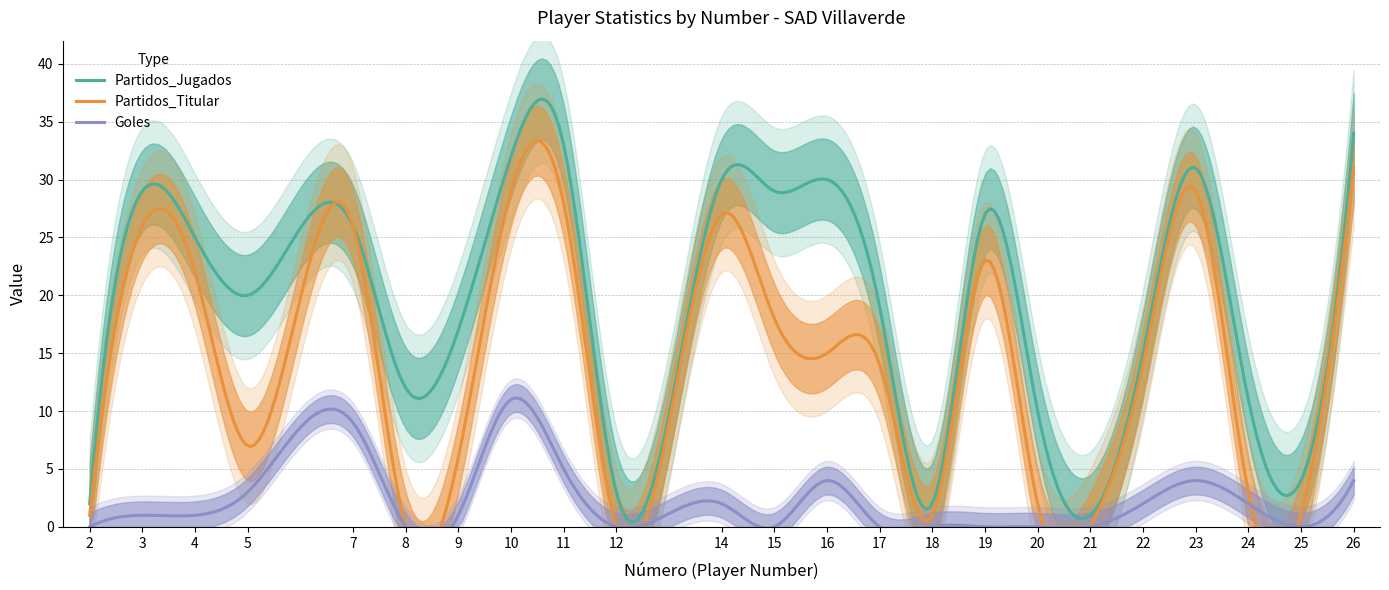

What is the difference between the maximum and second lowest values in the Partidos_Jugados series?

36.5